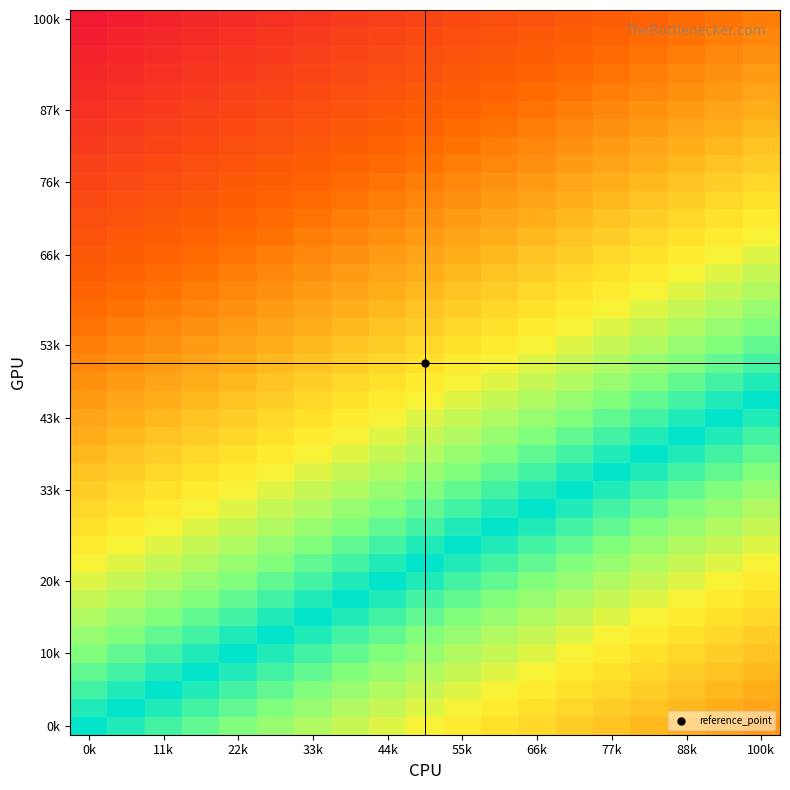

Count the number of data series in this chart.

40